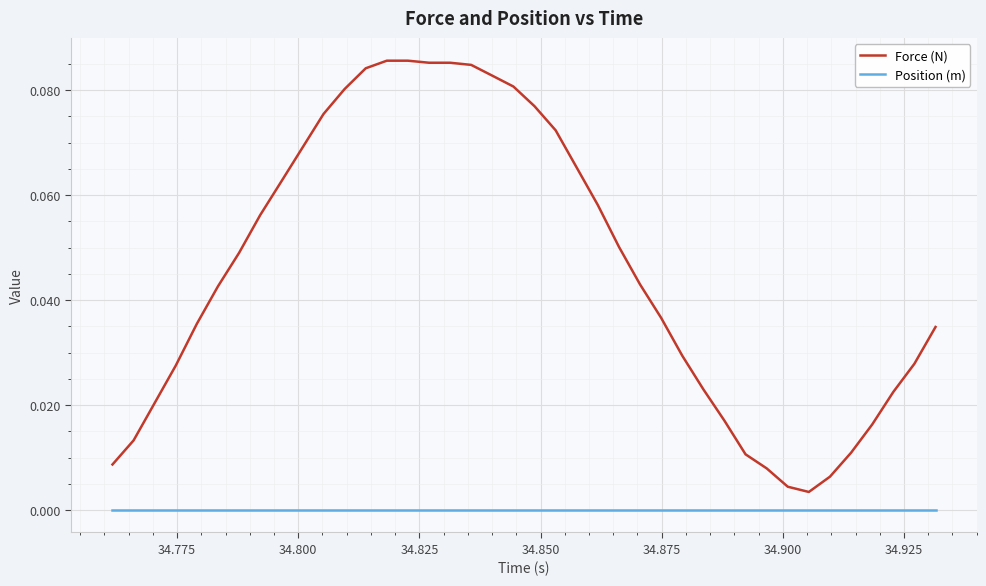

How many lines are shown in the chart?

2